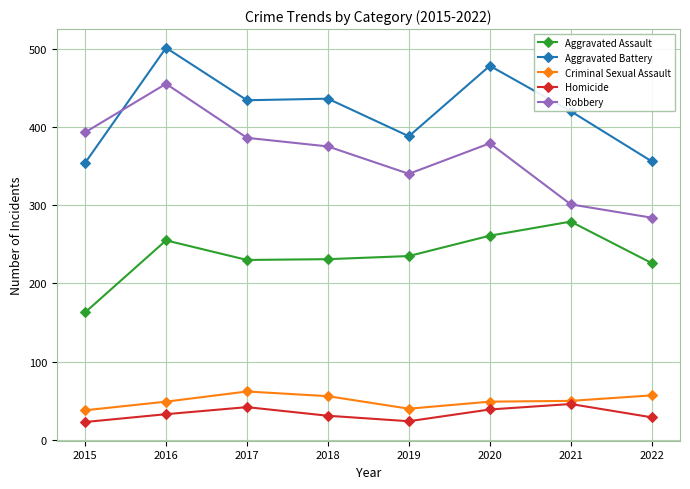

True or false: Robbery and Aggravated Assault cross at least once.

False